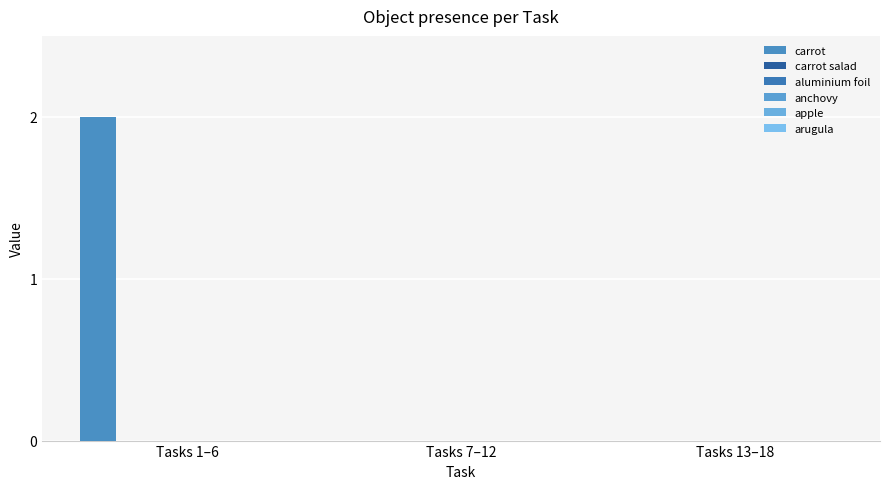

Reading left to right, list all the values displayed in this chart.

carrot: 2	0	0
carrot salad: 0	0	0
aluminium foil: 0	0	0
anchovy: 0	0	0
apple: 0	0	0
arugula: 0	0	0